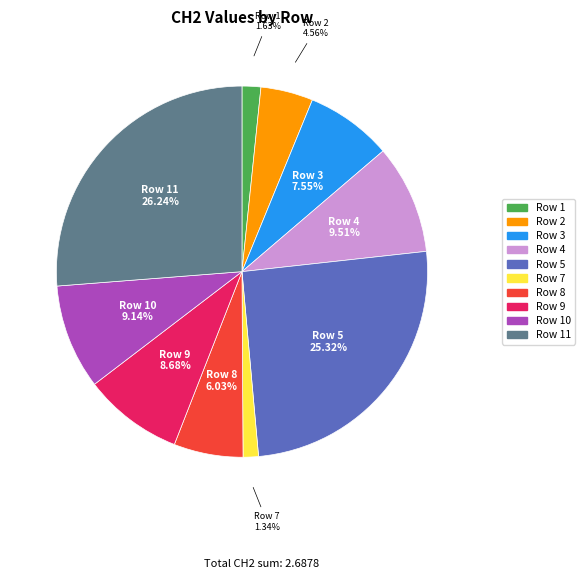

Is there any slice that represents more than half of the pie?

No